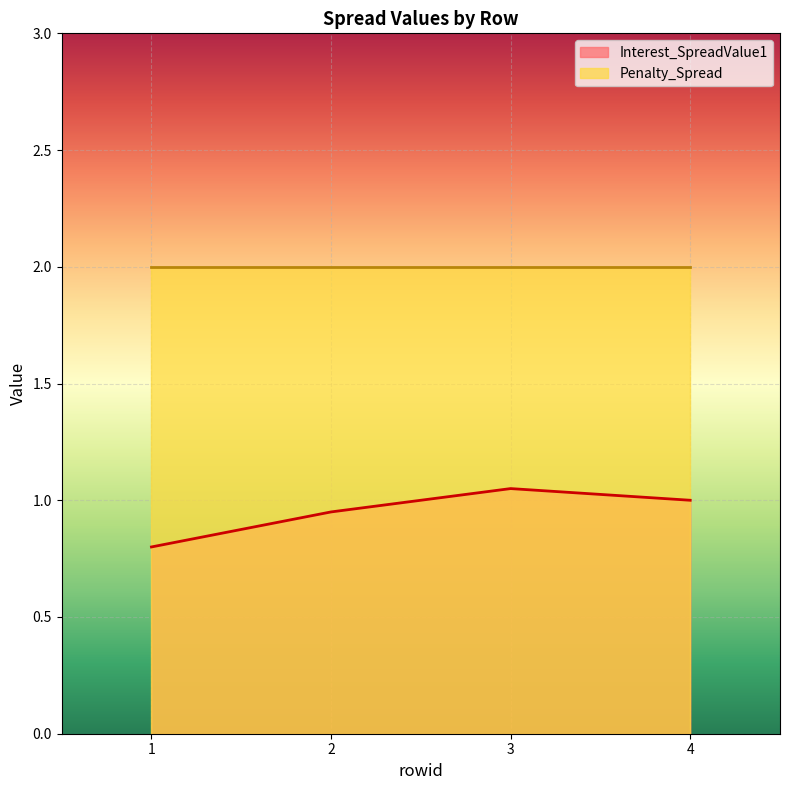

What is the sum of all values?

3.8